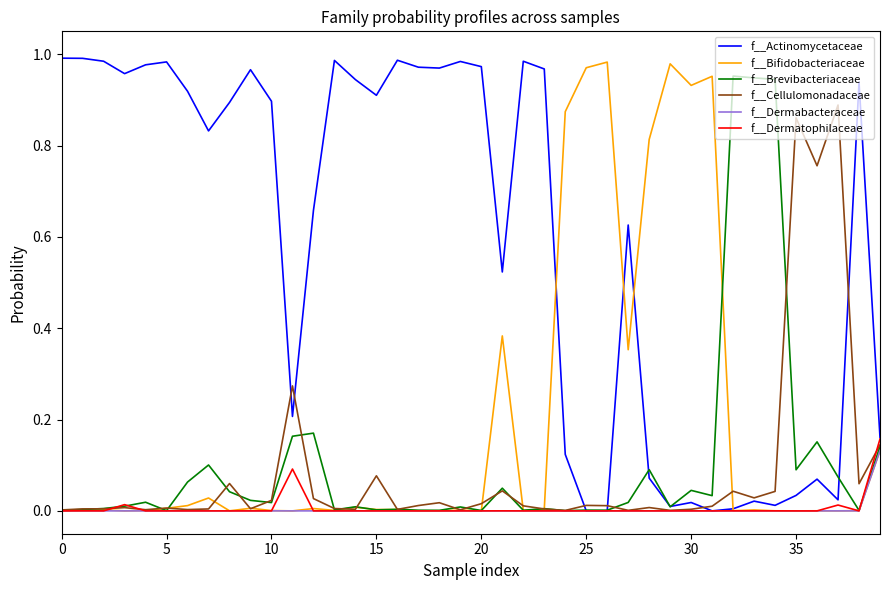

Which series has the largest total across all categories?

f__Actinomycetaceae